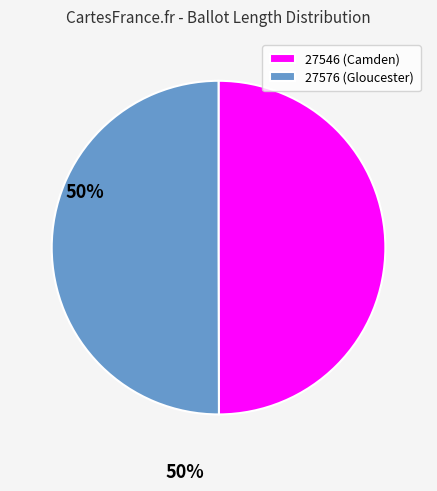

Combined, do 27576 (Gloucester) and 27546 (Camden) account for over 50%?

Yes